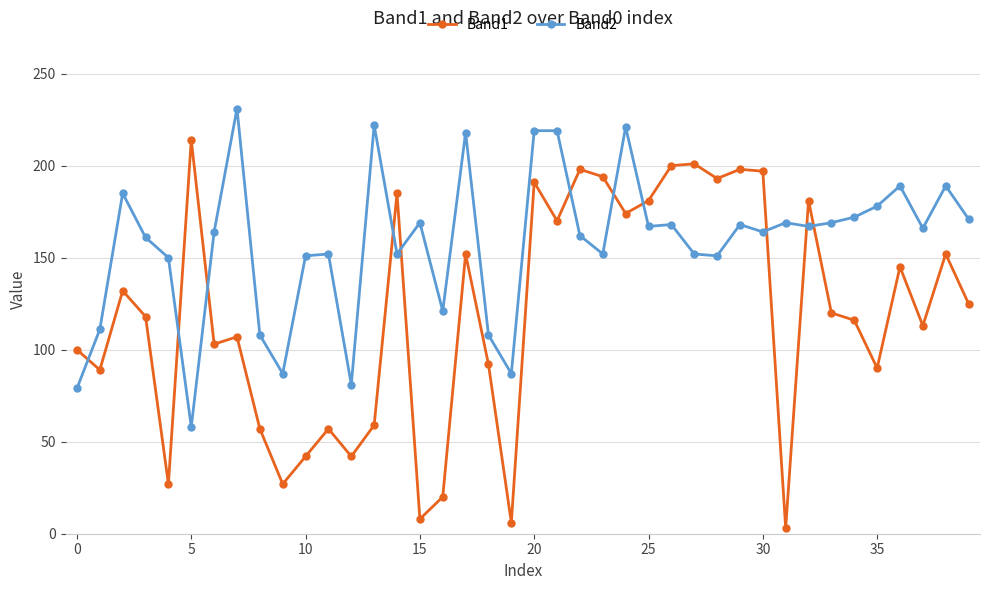

Which series has the largest total across all categories?

Band2